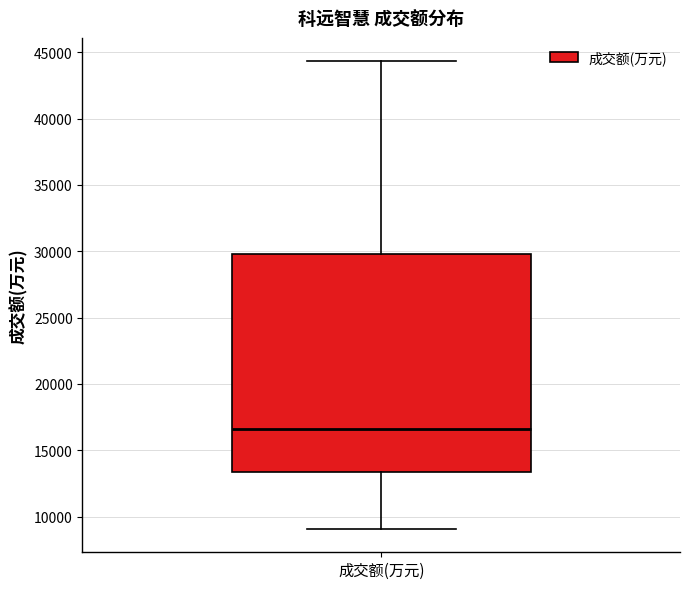

Transcribe this box plot: give where the median line is, the range the box spans, and where the two whiskers end, as read against the y-axis. The values are not printed on the chart, so give them approximately, as read against the axis.

median 16500, box 13500 to 30000, whiskers 9000 to 44500